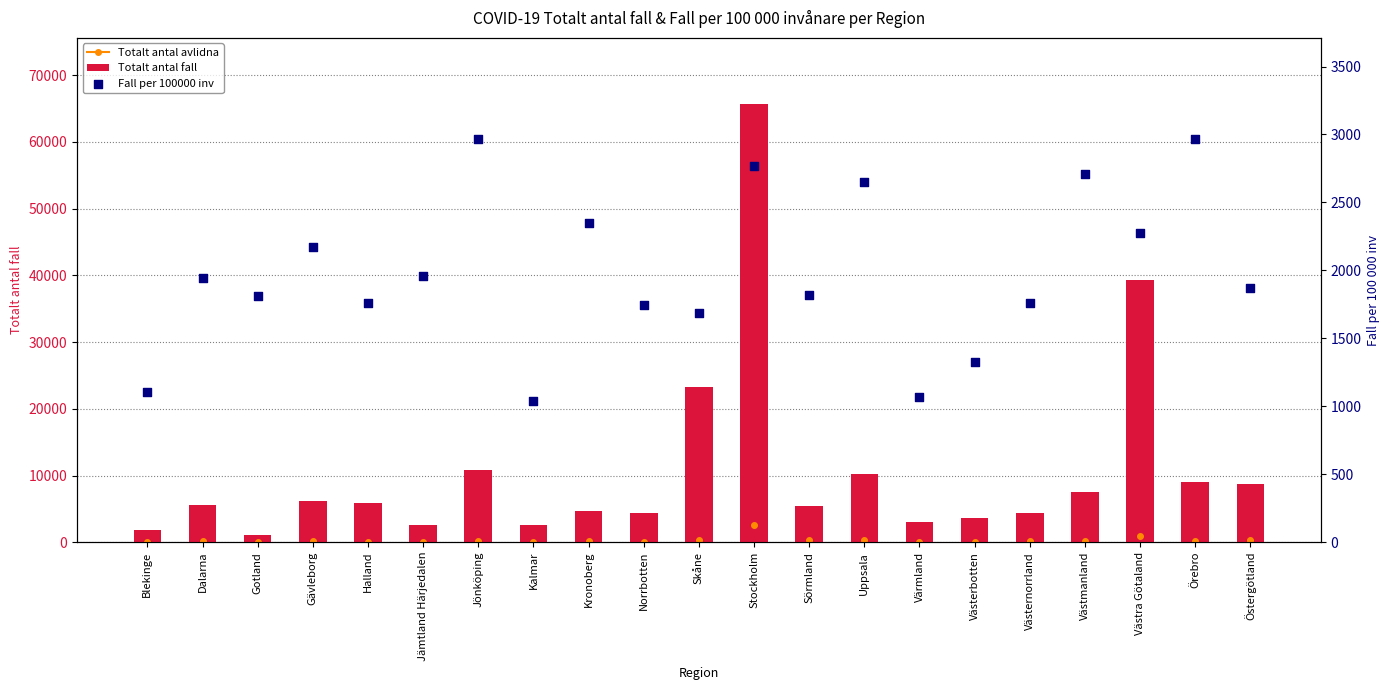

Which series has the largest total across all categories?

Totalt antal fall